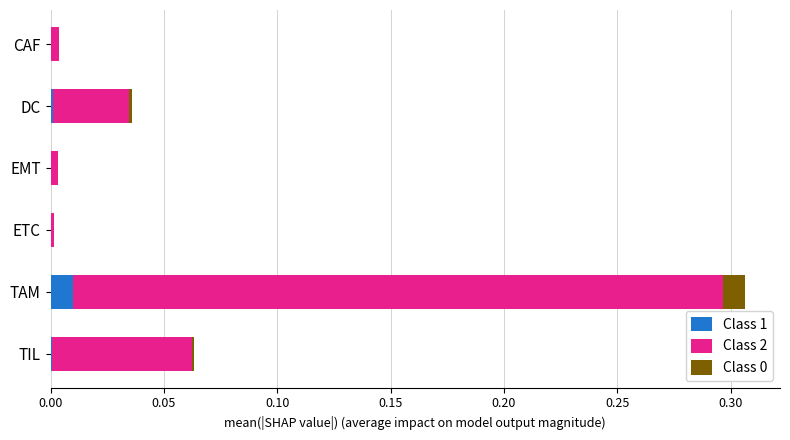

Is it true that Class 1 equals 0.0 at ETC?

True